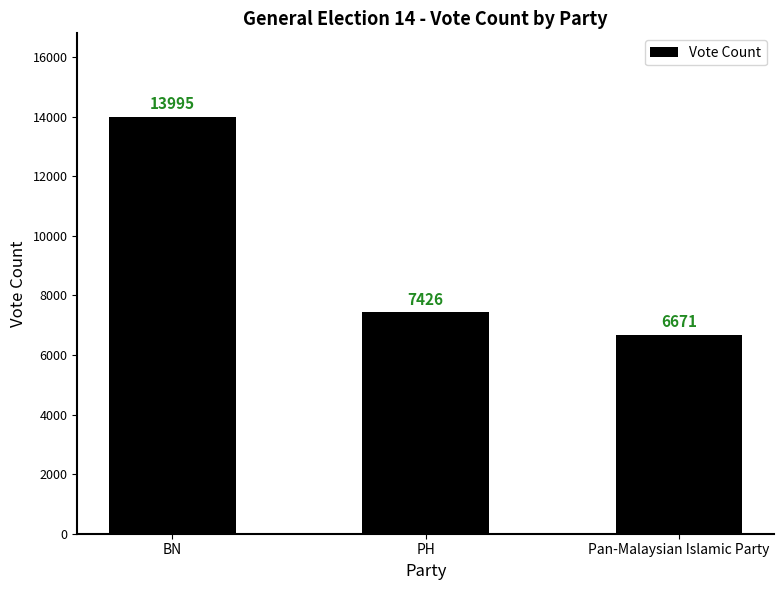

Which label corresponds to the smallest value in the chart?

Pan-Malaysian Islamic Party